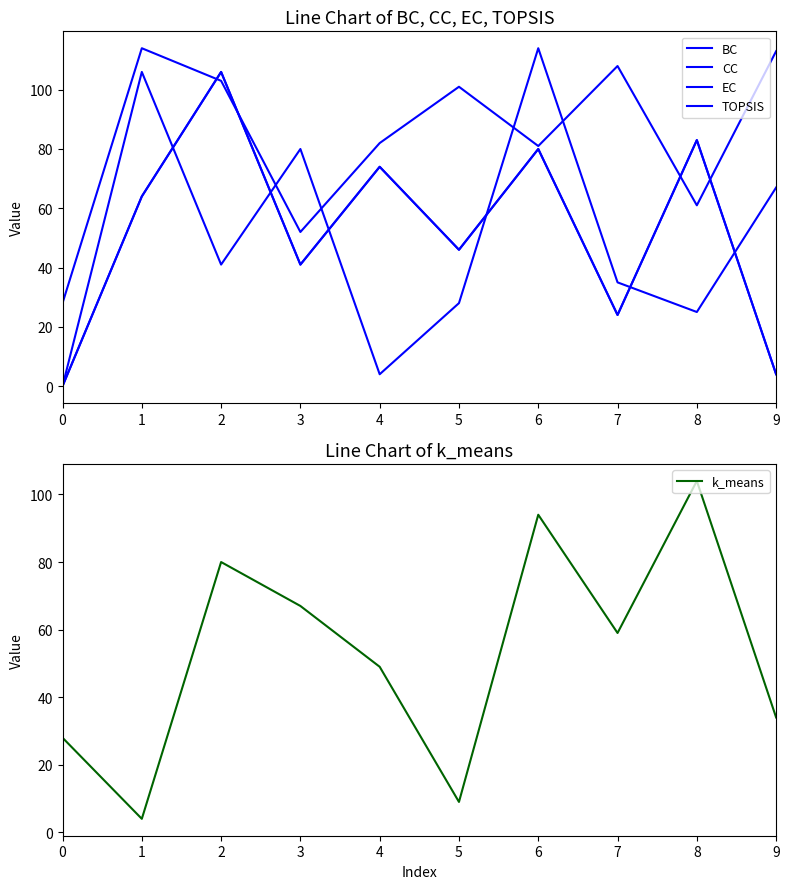

Count the number of data series in this chart.

5